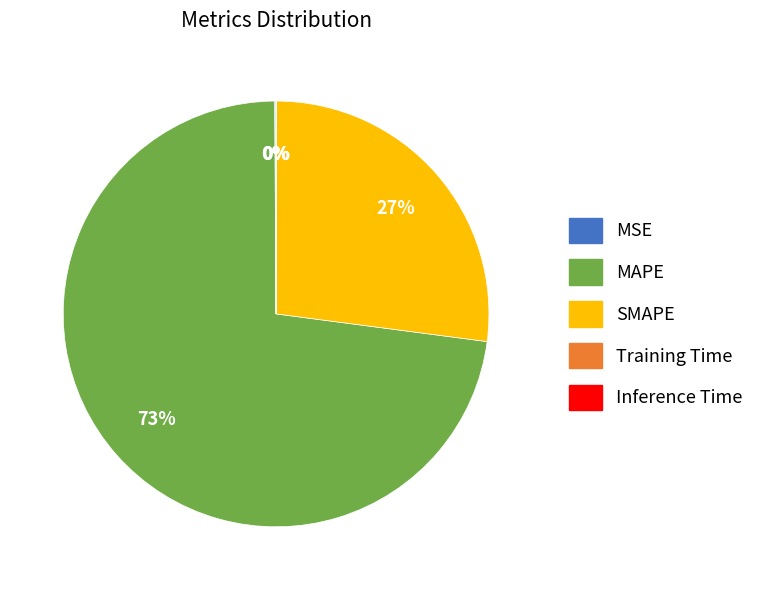

To the nearest percent, what percentage of the pie is MAPE?

73%